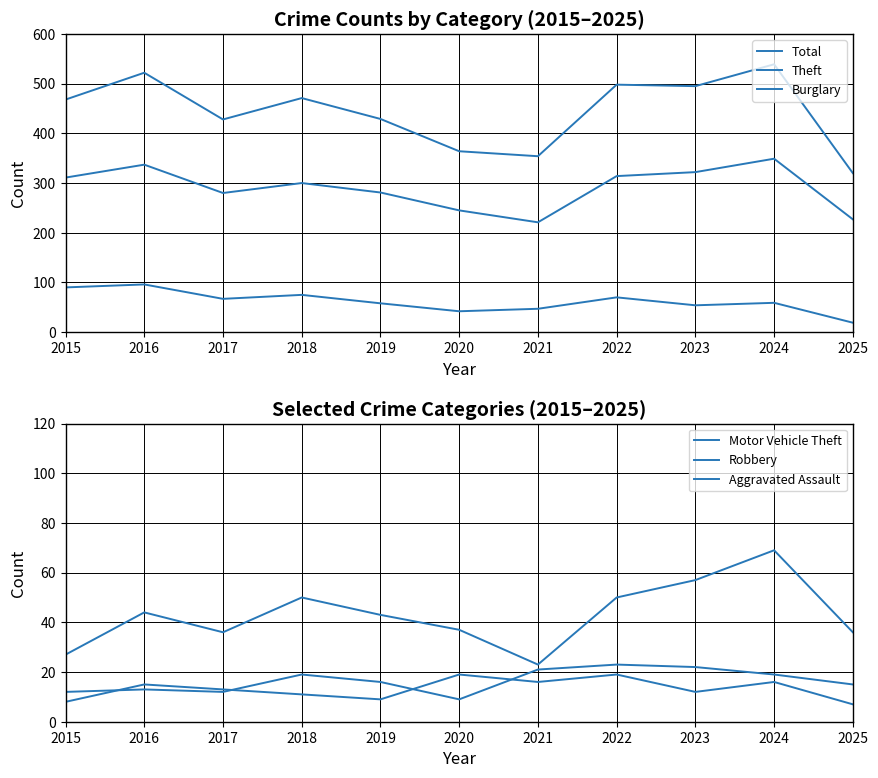

What is the sum of all Burglary values?

677